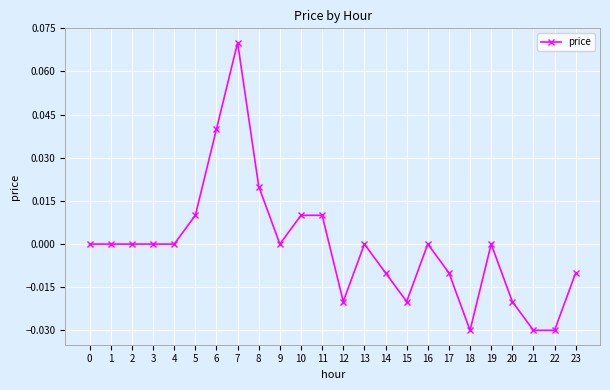

Count the number of categories in the chart.

24